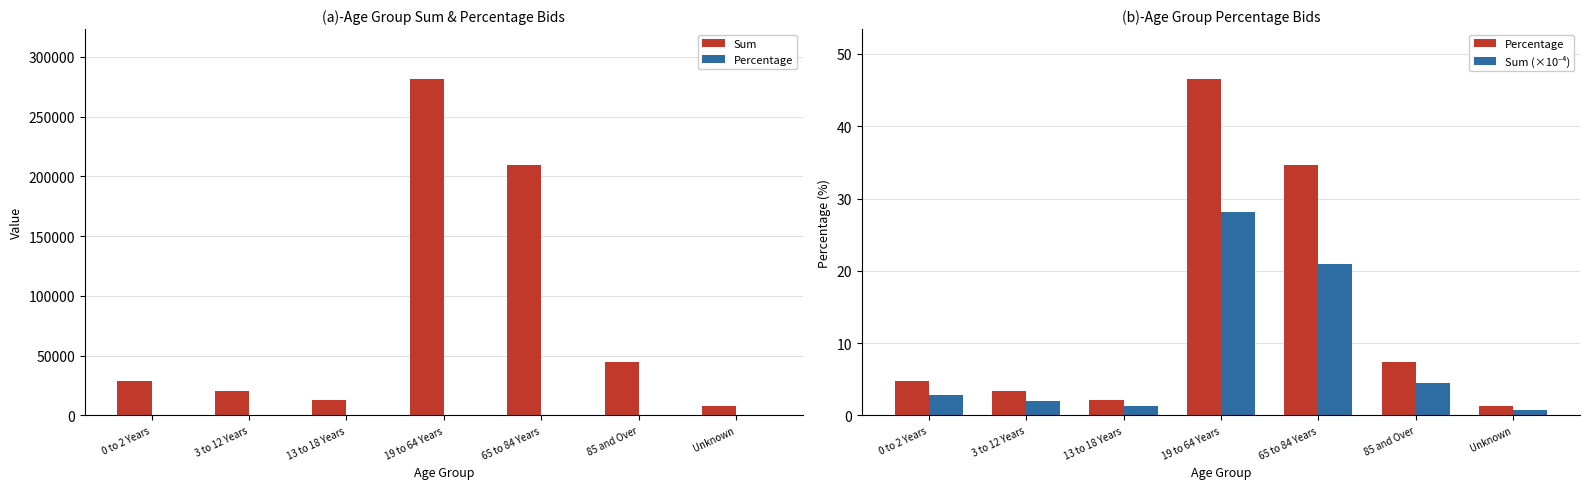

Reading right to left, list all the values displayed in this chart.

Sum: 7863.0	44844.0	209528.0	281191.0	12814.0	20478.0	28400.0
Percentage: 1.3	7.4	34.6	46.5	2.1	3.4	4.7
Sum (×10⁻⁴): 0.8	4.5	21.0	28.1	1.3	2.0	2.8